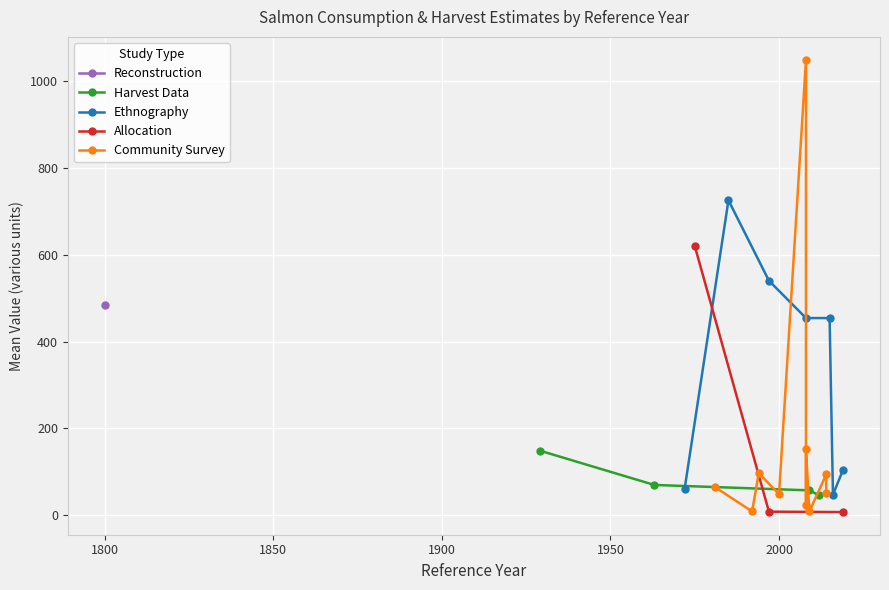

Is this an area chart (filled region under the line)?

No